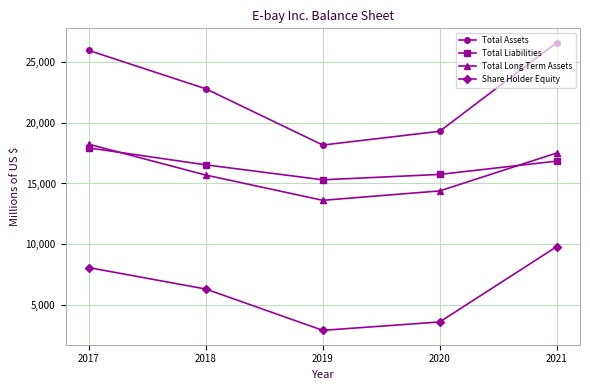

Which series has the largest range (max minus min)?

Total Assets